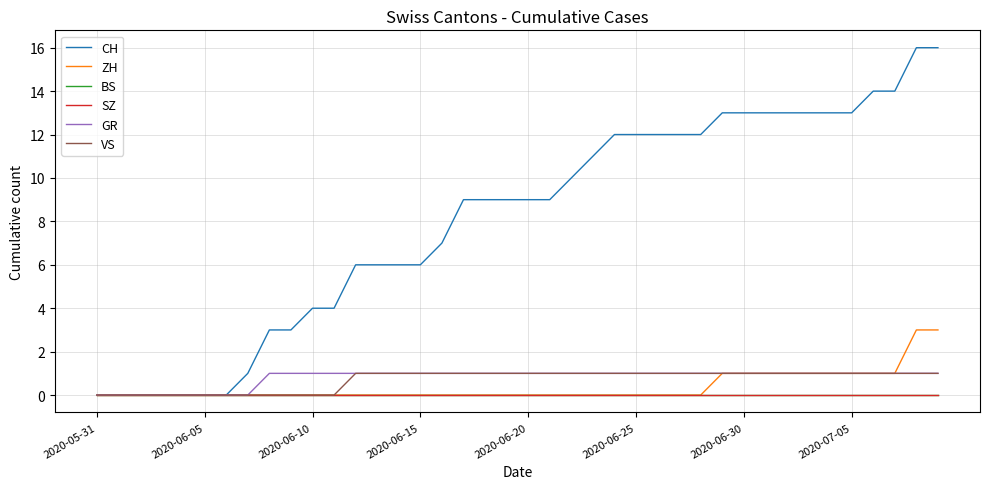

Does the chart have visible grid lines?

Yes